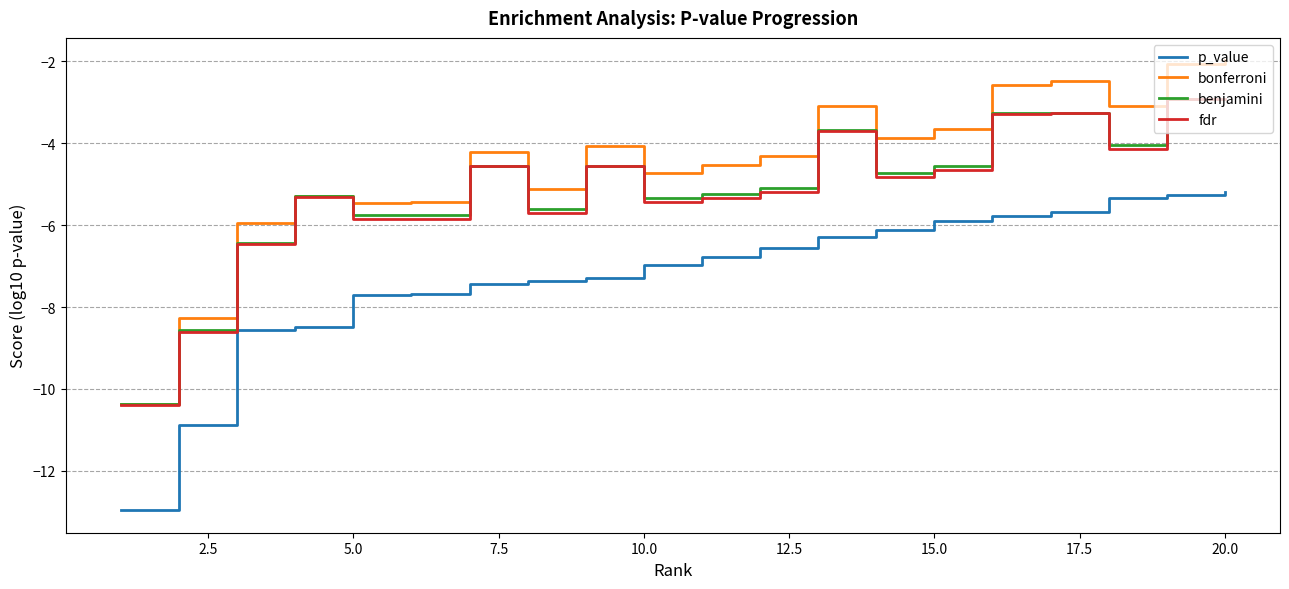

In bonferroni, how many points are higher than both neighbors (excluding endpoints)?

5